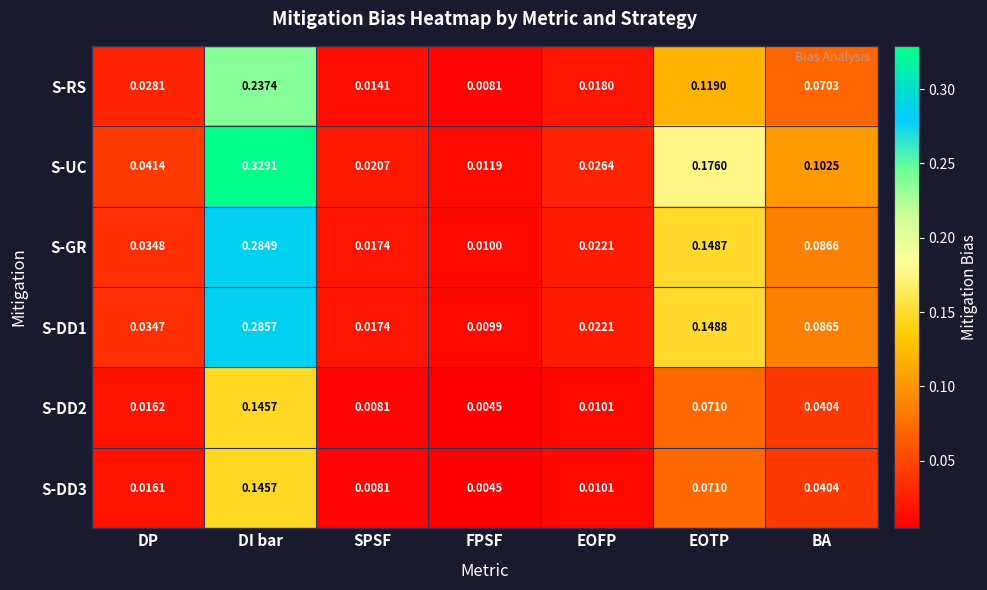

At which category is the sum across all series the highest?

DI bar